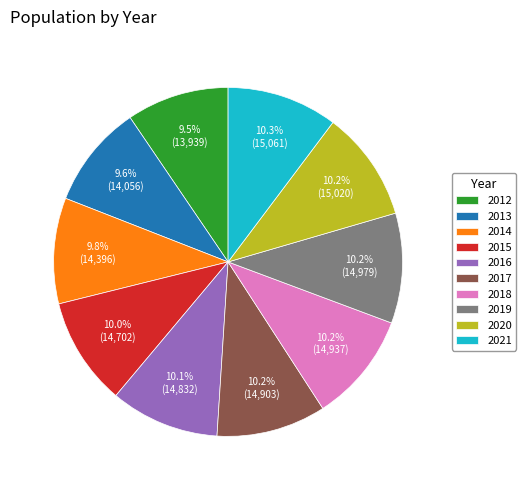

To the nearest percent, what percentage of the pie is 2013?

10%